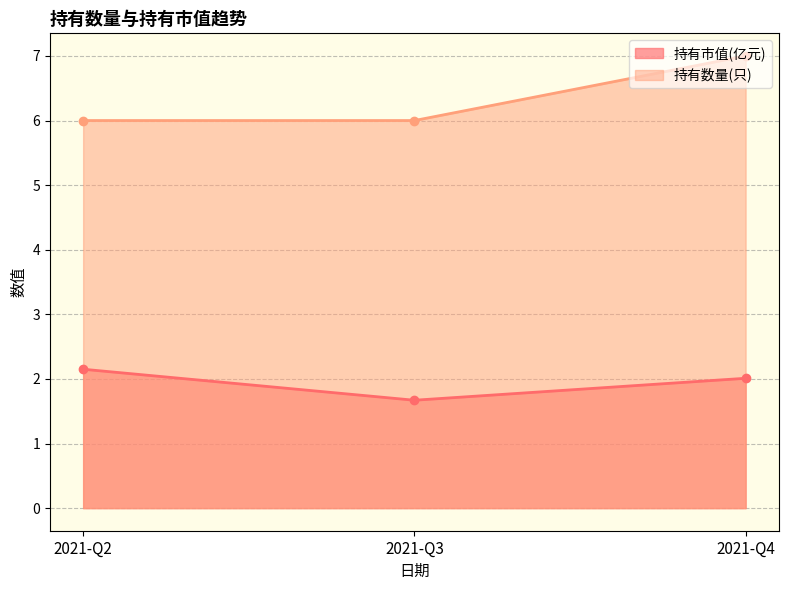

Between 2021-Q3 and 2021-Q2, which is larger?

2021-Q2